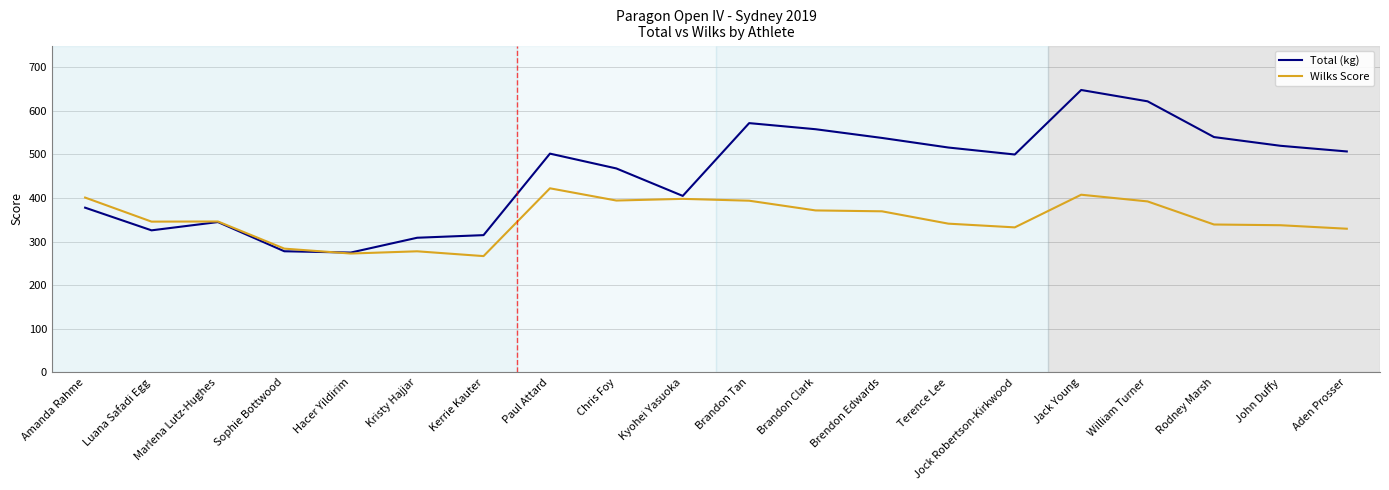

What value does the Total (kg) series have at Brandon Clark?

558.0